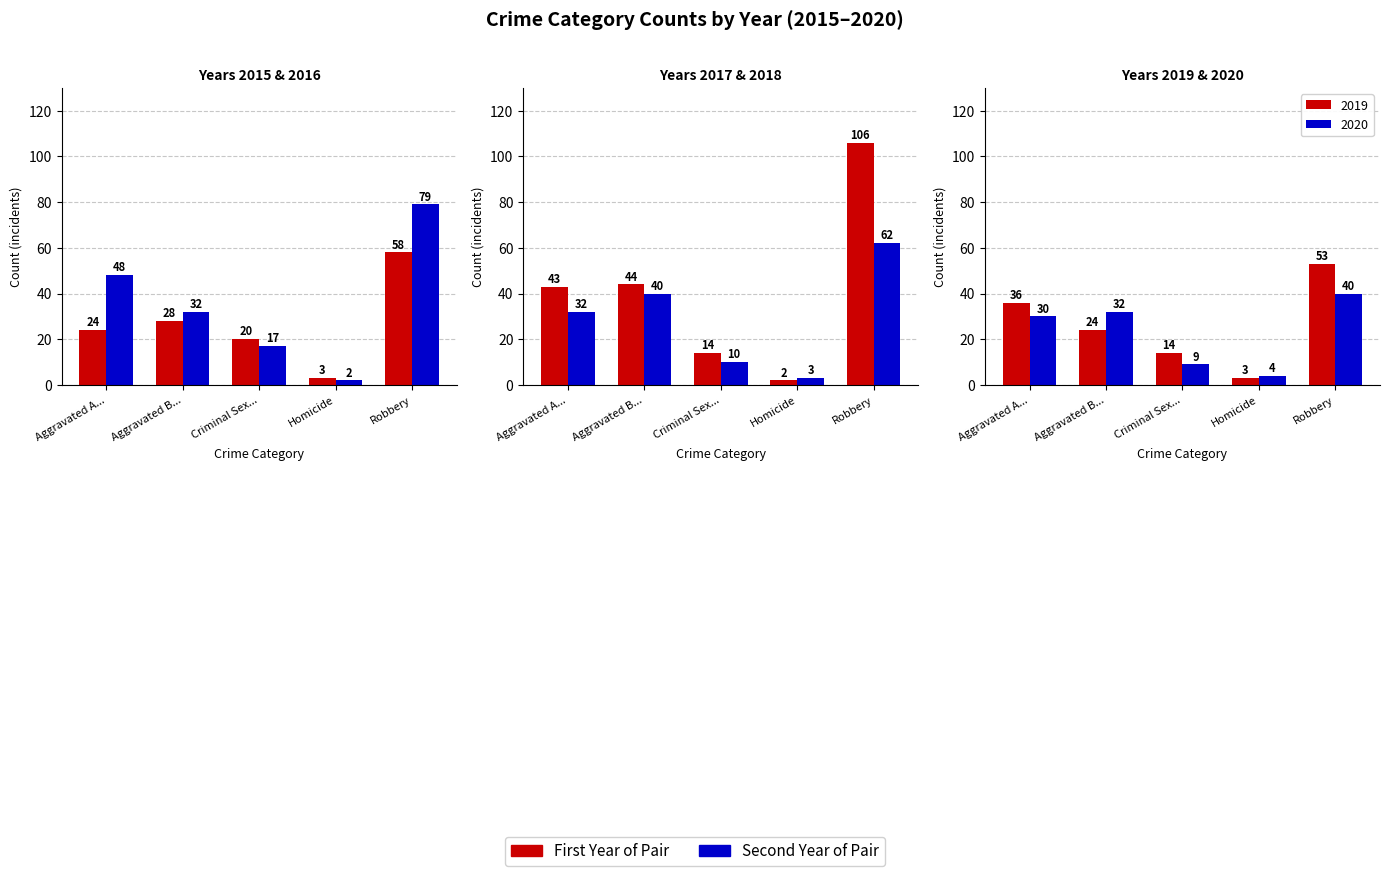

Is it true that 2019 equals 52 at Aggravated A...?

False